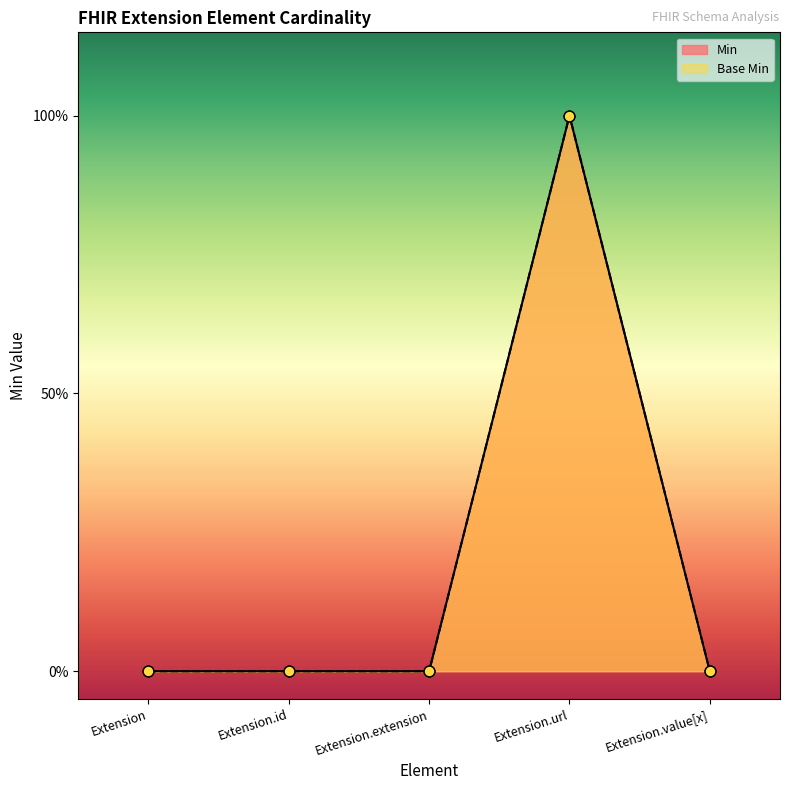

Which series reaches the maximum Y coordinate?

Min